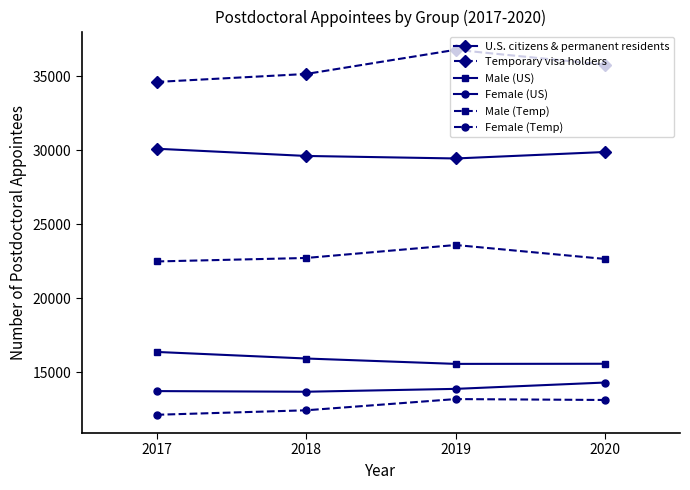

Rank the series by their maximum value, from highest to lowest.

Temporary visa holders, U.S. citizens & permanent residents, Male (Temp), Male (US), Female (US), Female (Temp)